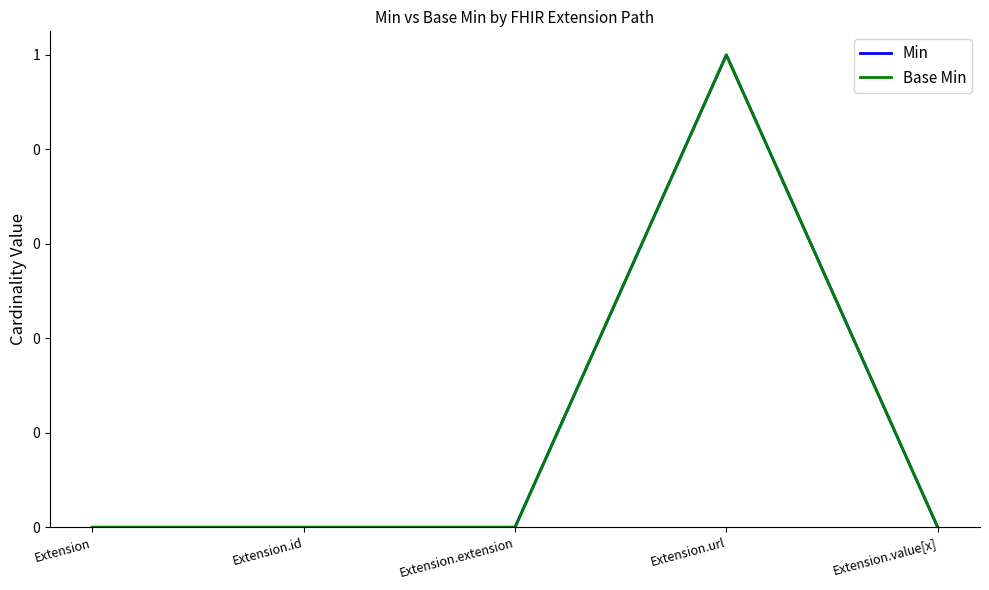

Does the chart have visible grid lines?

No